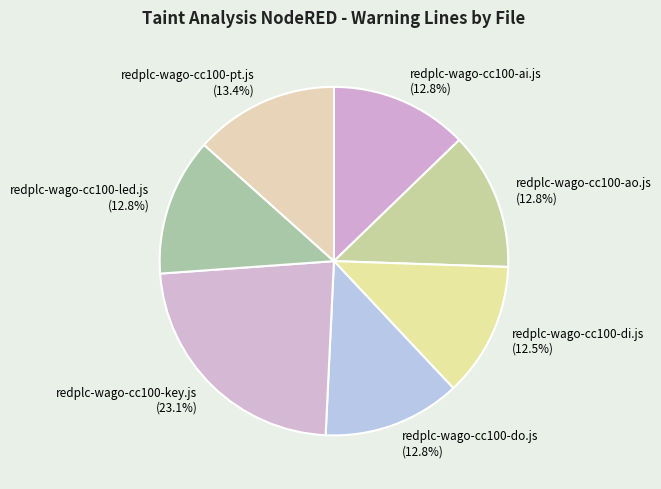

Which category has the biggest portion of the pie?

redplc-wago-cc100-key.js